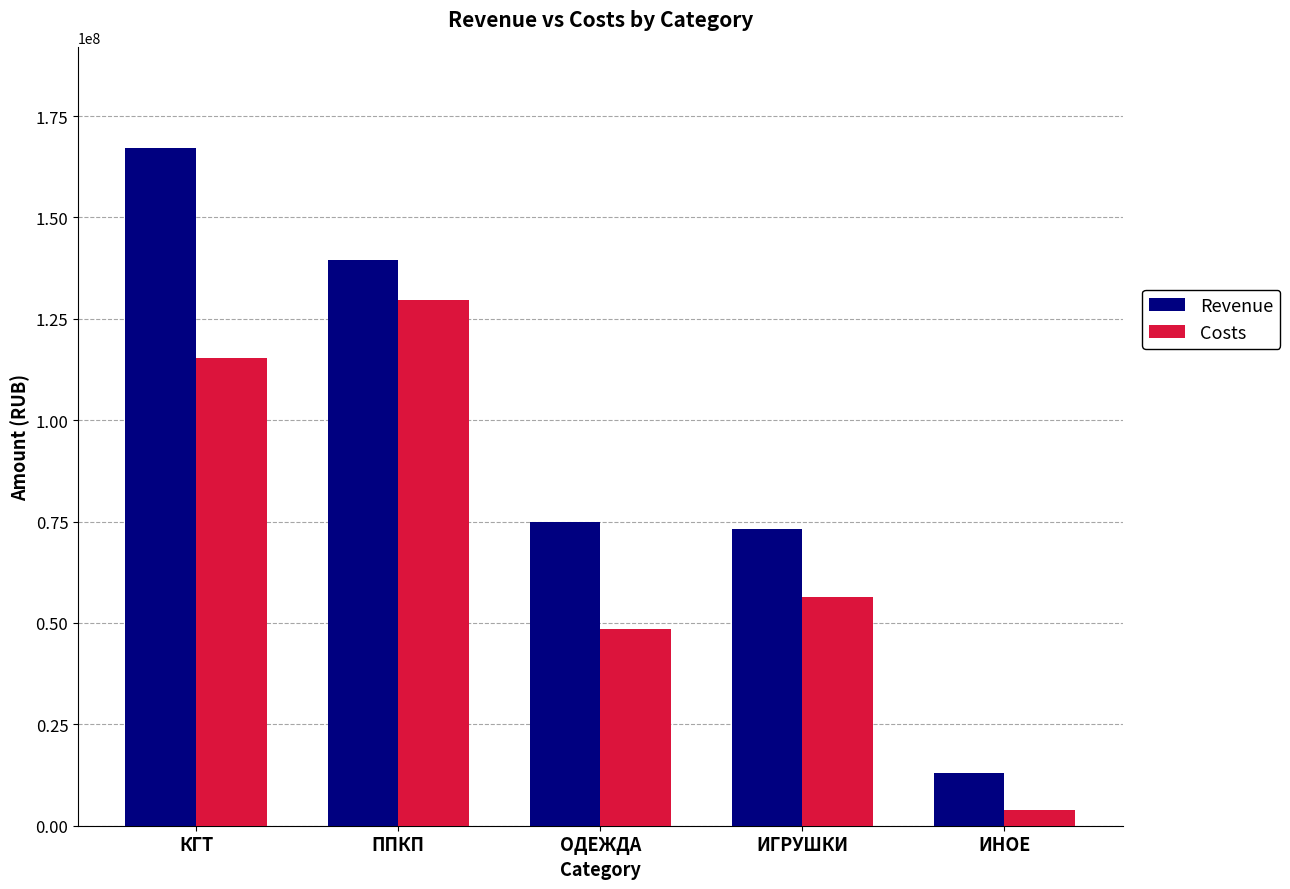

What is the difference between the second highest and second lowest values in the Costs series?

67044168.8